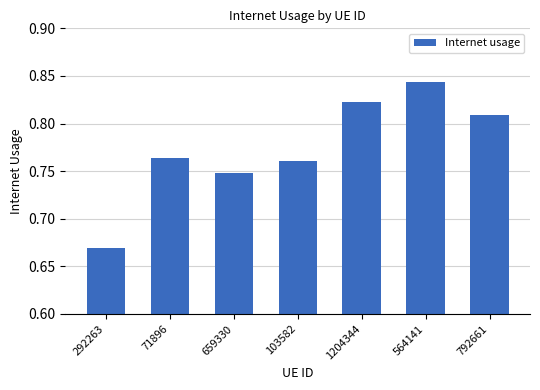

What is the change in value from 103582 to 1204344?

+0.1